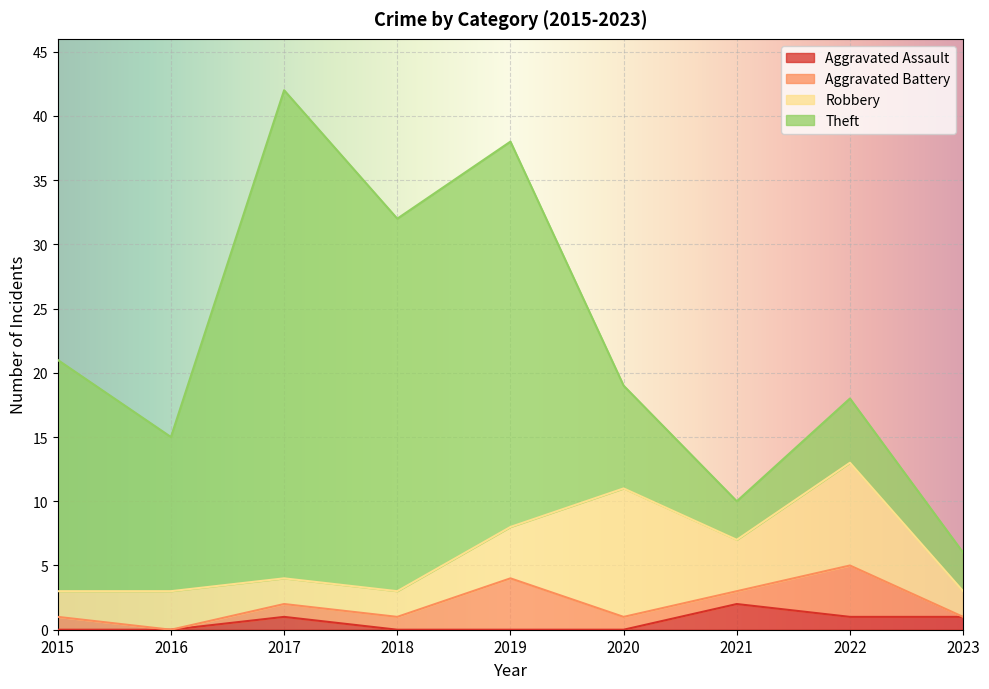

Read the Theft value at 2018, to the nearest 10.

30